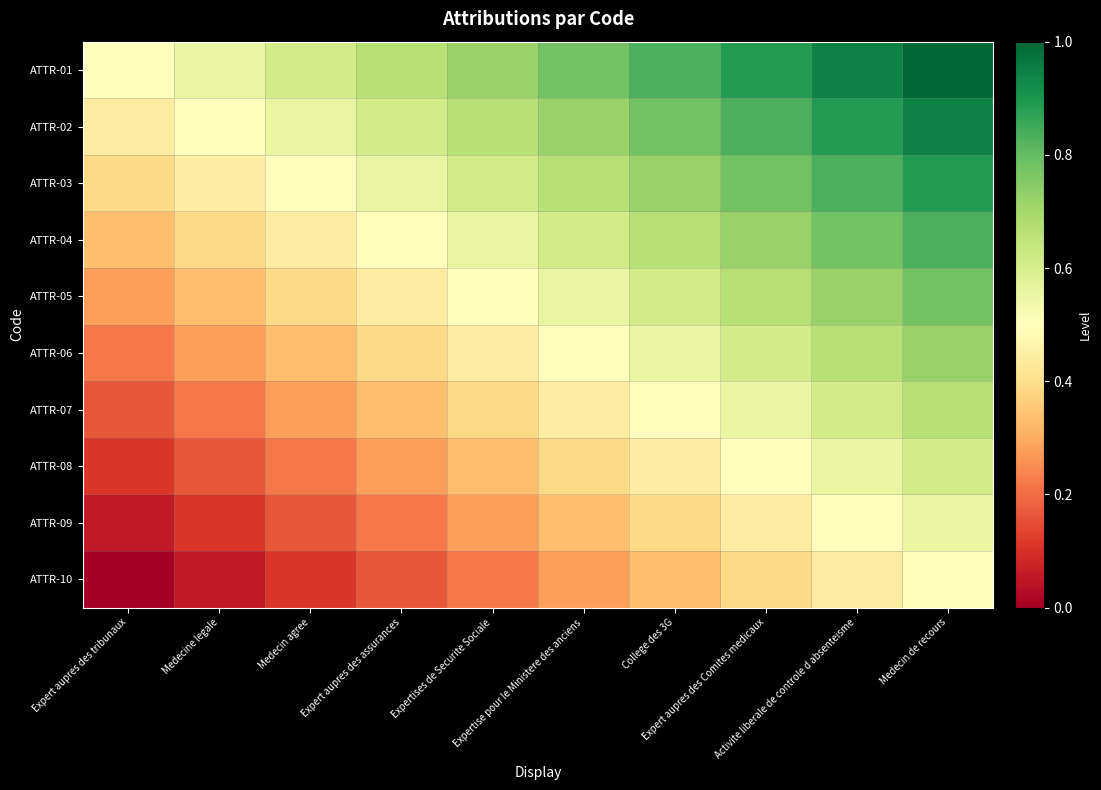

Rank the series by their maximum value, from highest to lowest.

ATTR-01, ATTR-02, ATTR-03, ATTR-04, ATTR-05, ATTR-06, ATTR-07, ATTR-08, ATTR-09, ATTR-10